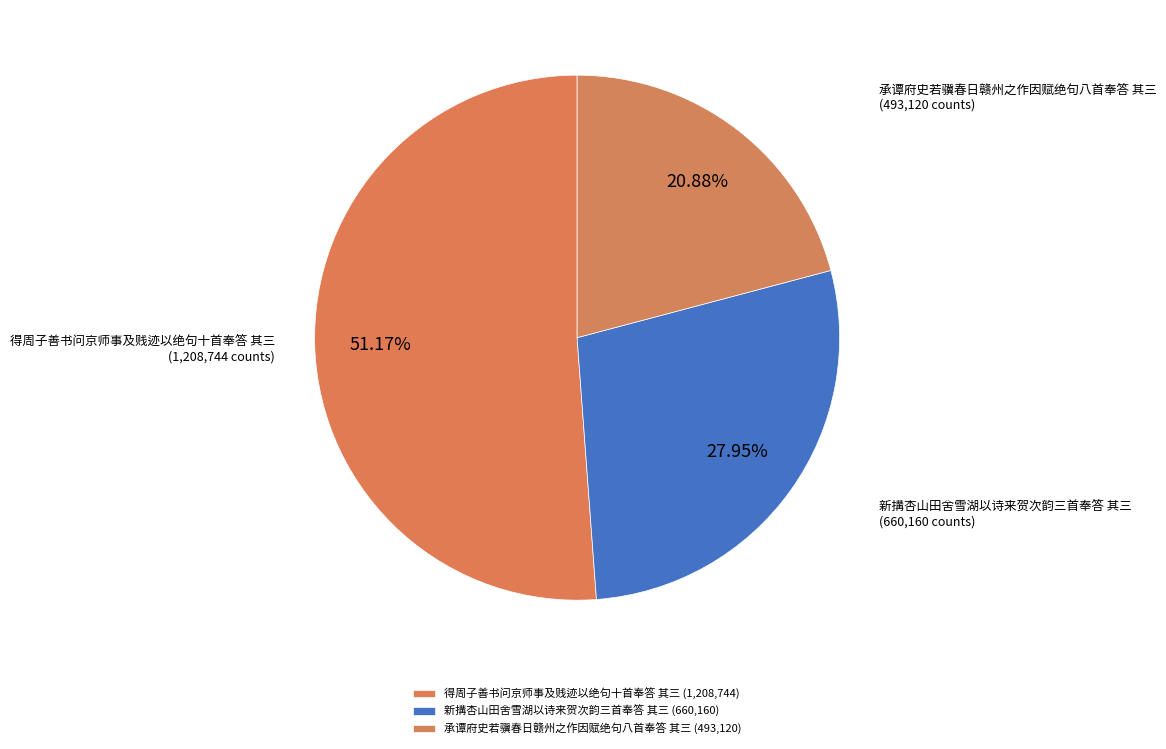

Combined, what portion of the pie is 新搆杏山田舍雪湖以诗来贺次韵三首奉答 其三 and 承谭府史若骥春日赣州之作因赋绝句八首奉答 其三?

48.8%